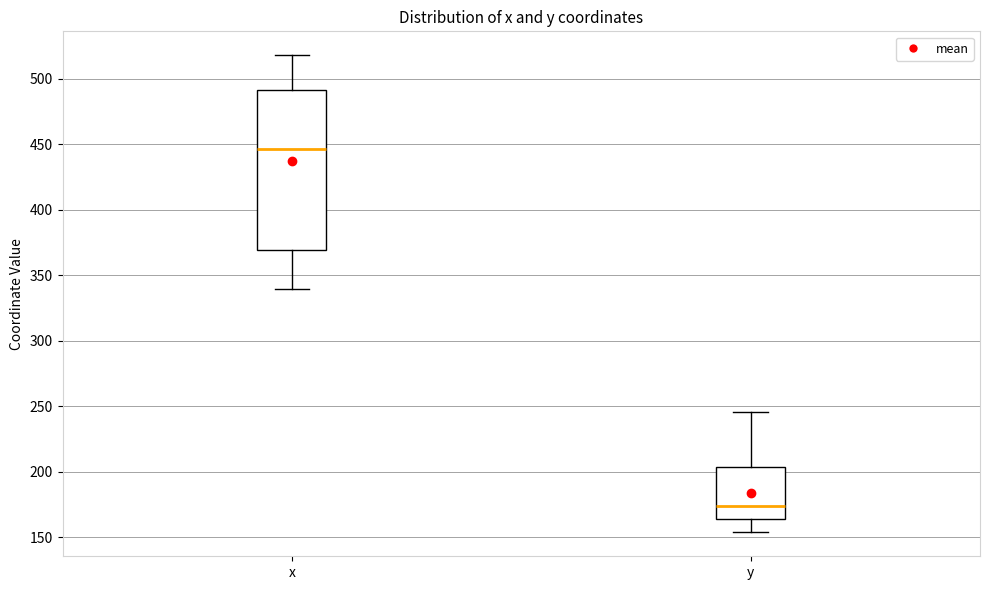

Where is the lower edge of the box for x on the y-axis? The values are not printed on the chart, so give them approximately, as read against the axis.

370